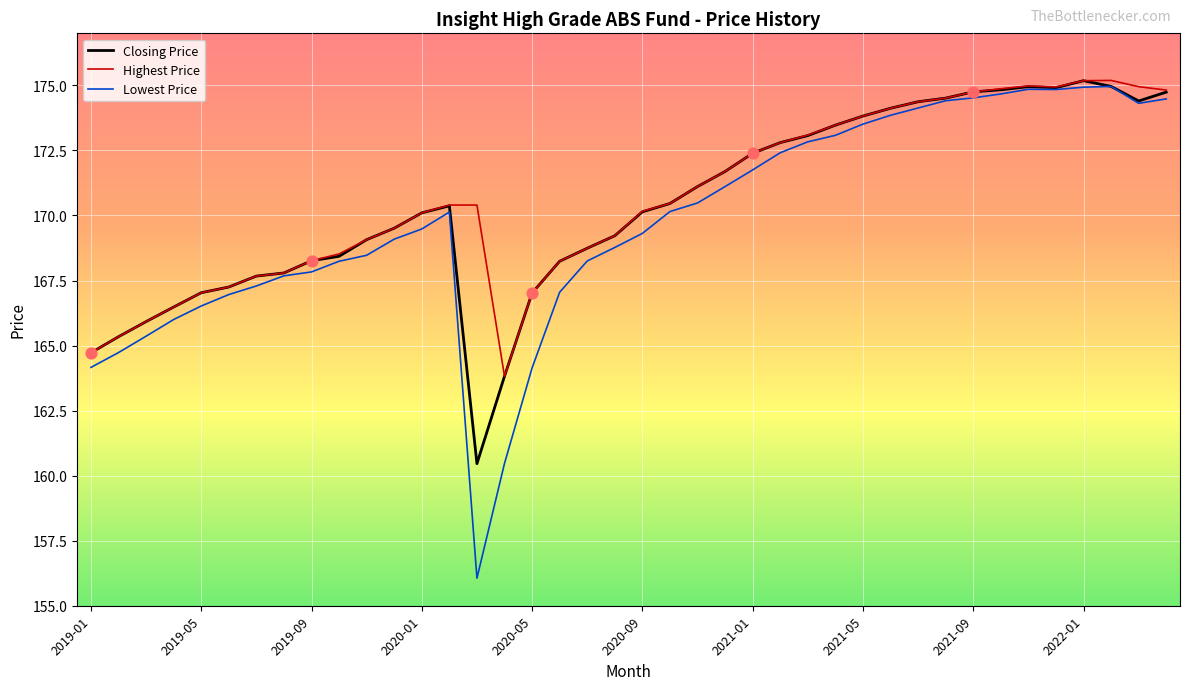

What is the minimum value shown in the chart?

156.1